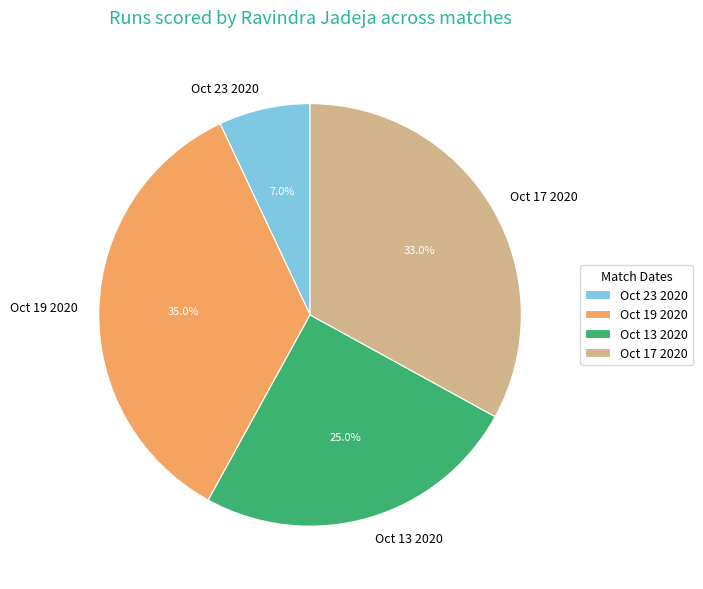

Is it true that Oct 23 2020 is 1% of the pie?

False